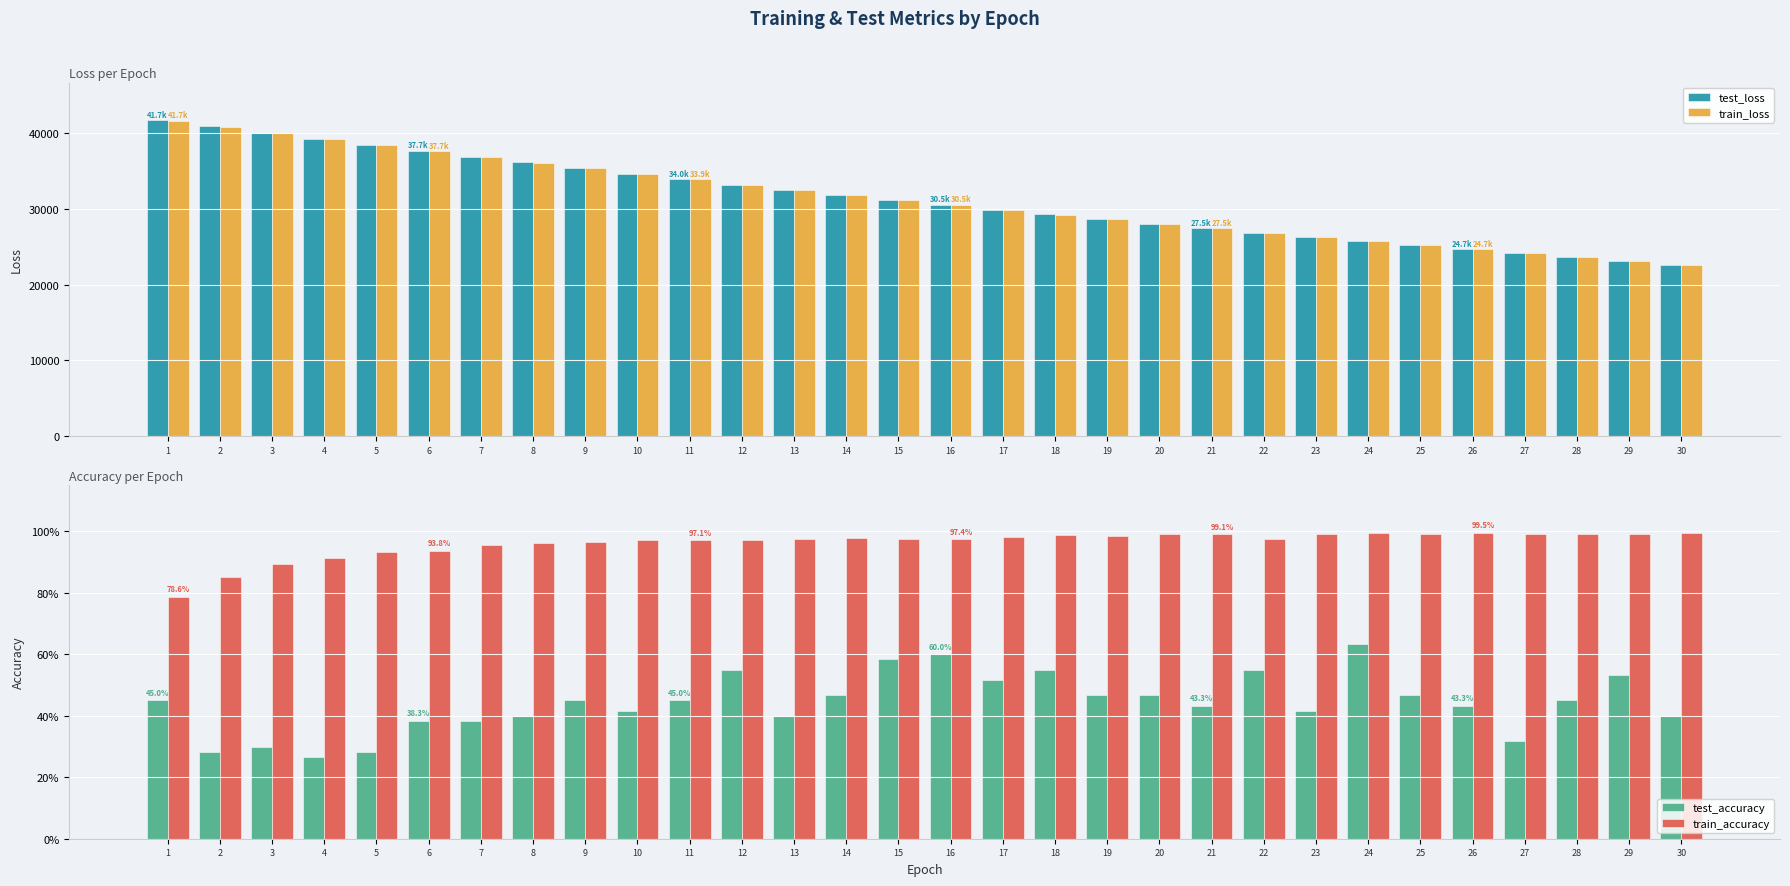

Read the test_loss value at 5.

38490.3